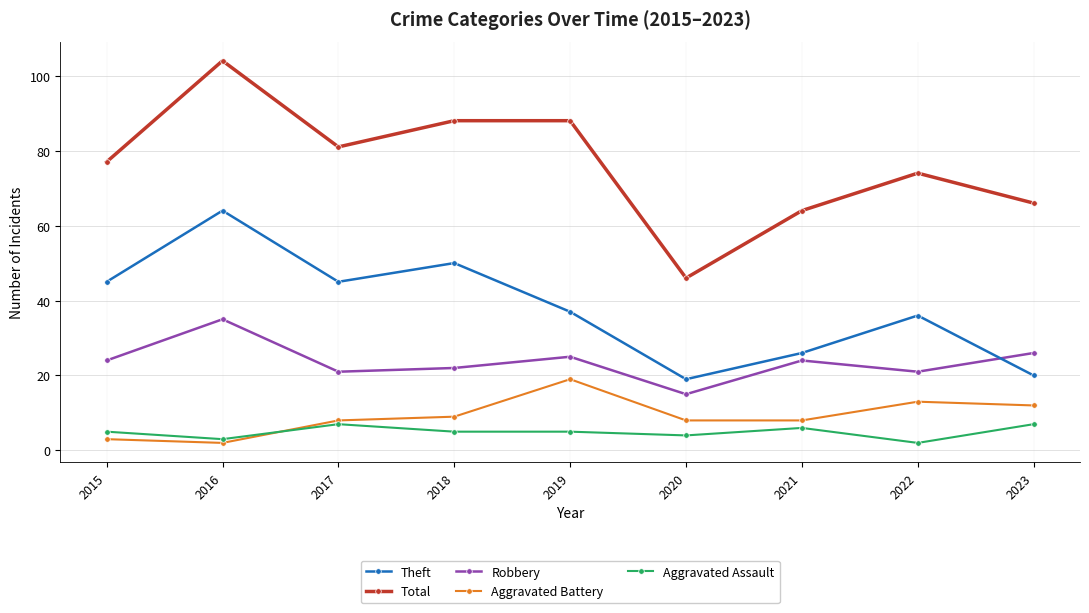

What is the sum of the Aggravated Battery values at 2019 and 2015?

22